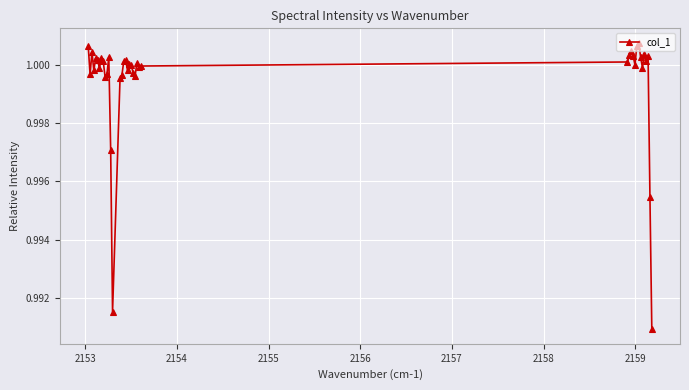

True or false: there are more than 2 points higher than both neighbors.

True